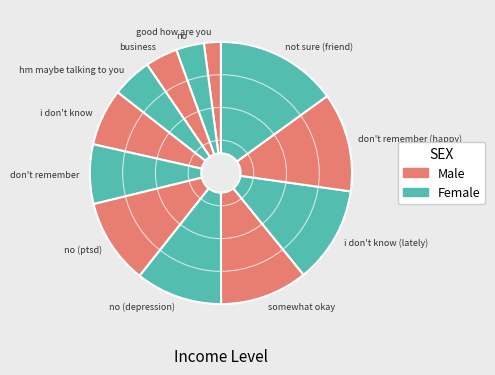

Is there a majority slice in this chart?

No